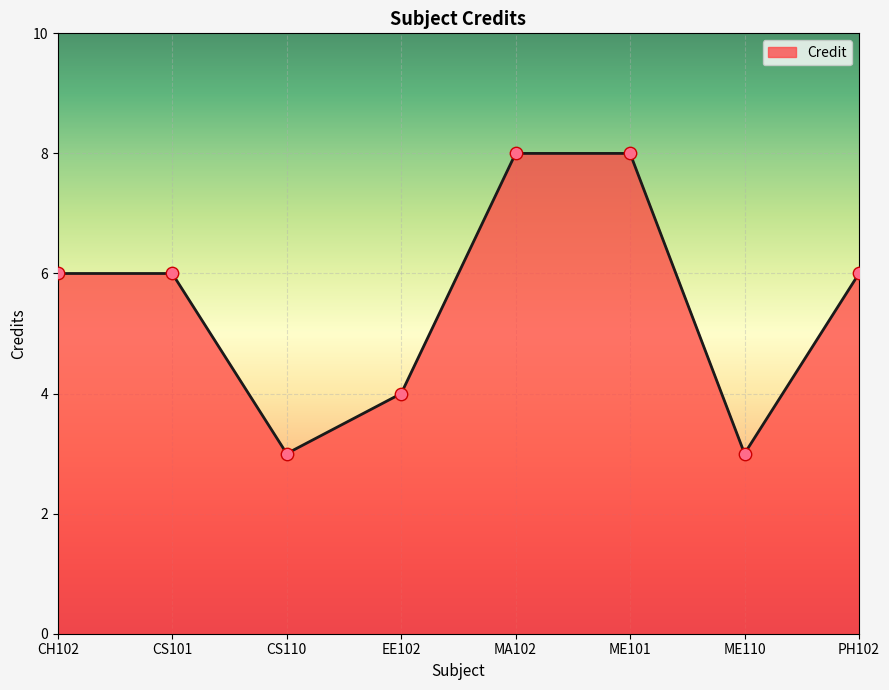

Between EE102 and ME110, which is larger?

EE102